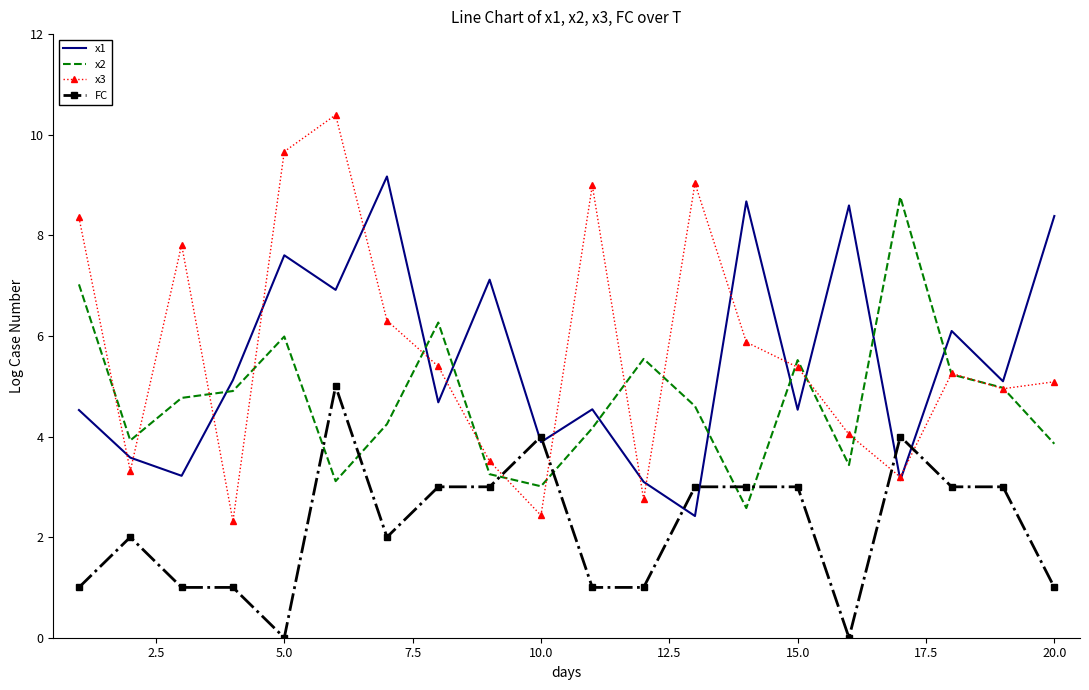

What is the lowest value of the x1 series?

2.4